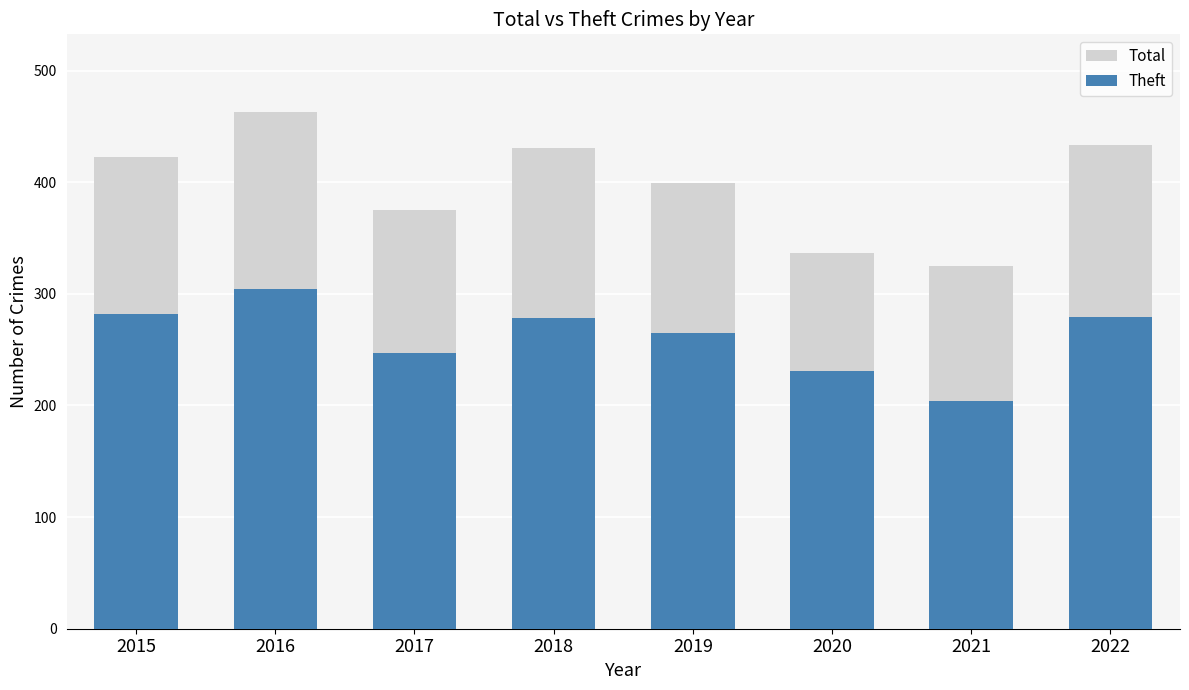

What is the maximum value shown in the chart?

463